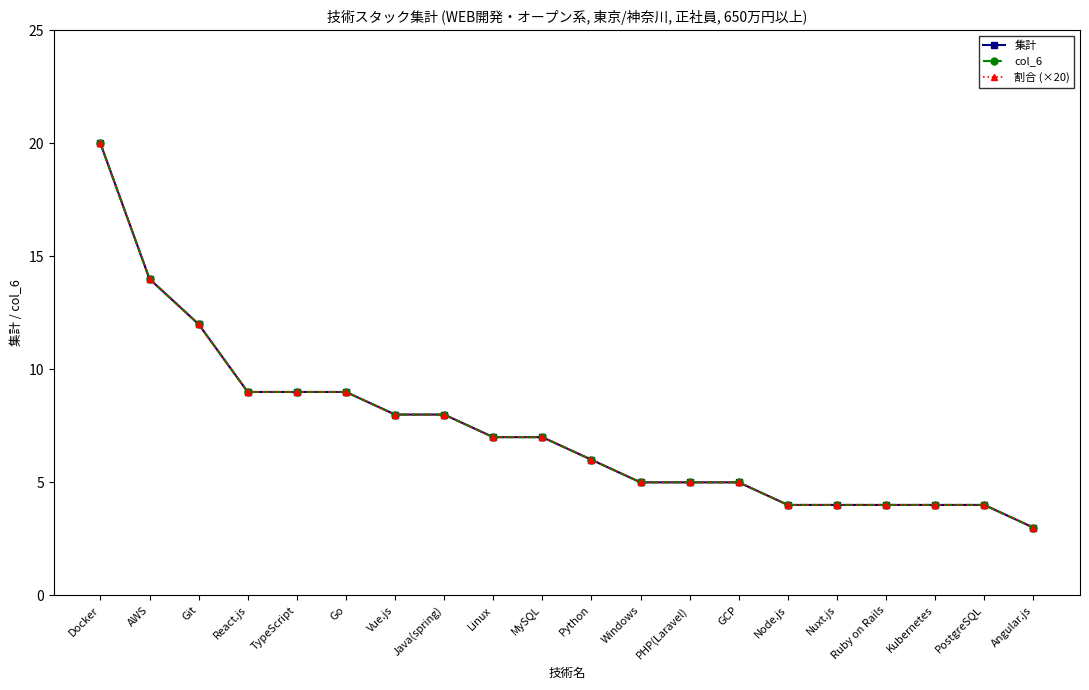

Is this an area chart (filled region under the line)?

No